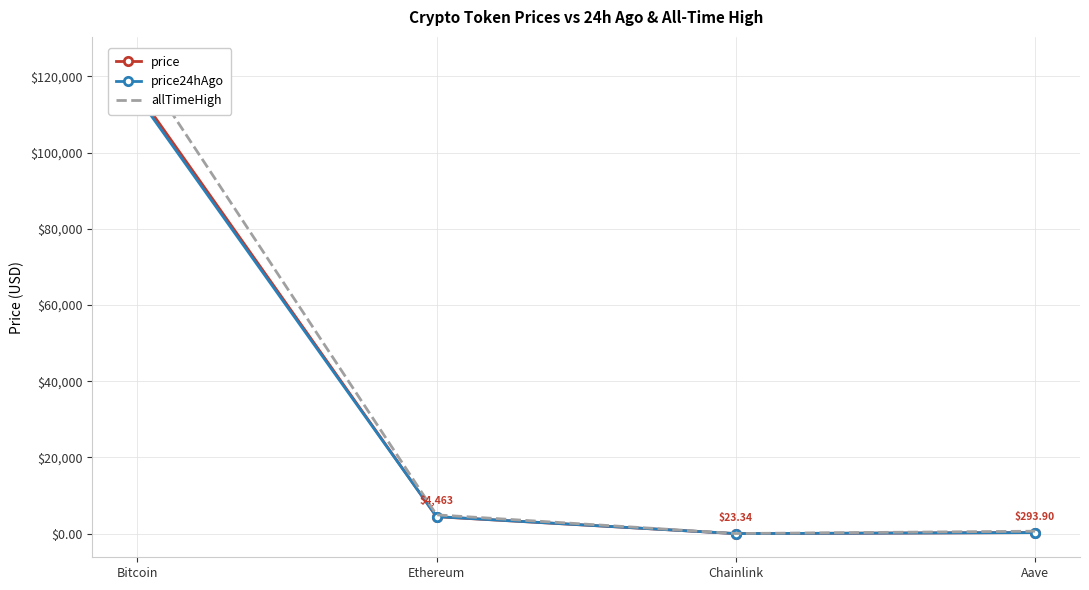

What is the spread (max minus min) of values at Aave?

367.8